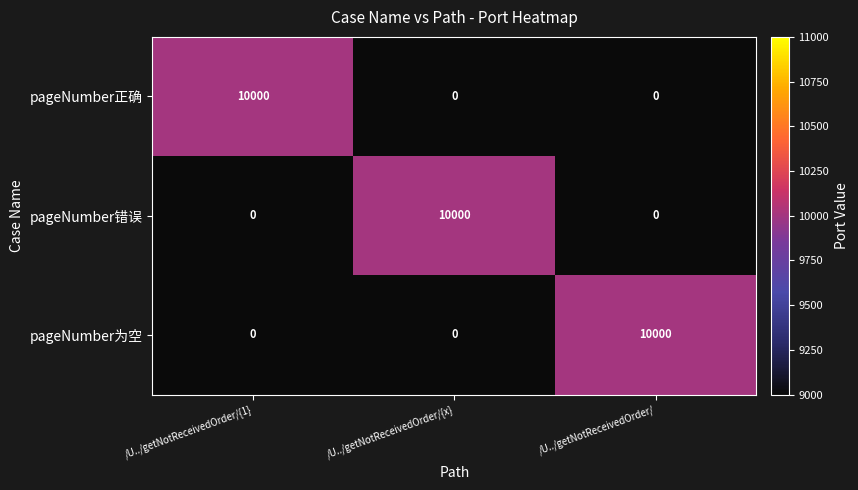

What is the difference between the maximum and minimum values in the pageNumber错误 series?

10000